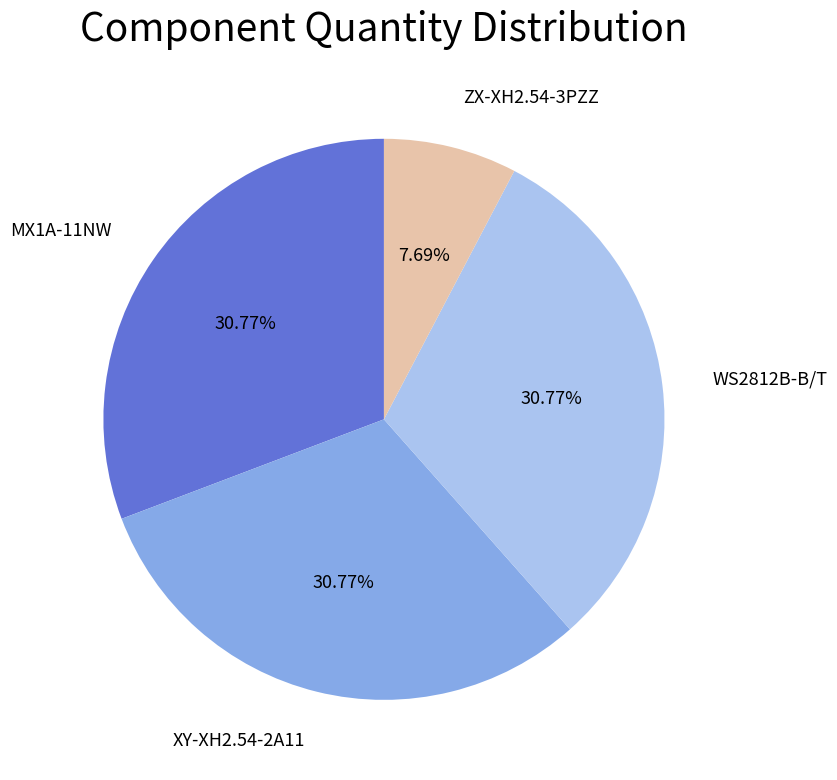

To the nearest percent, what is the difference between the largest and smallest slice percentages?

23%